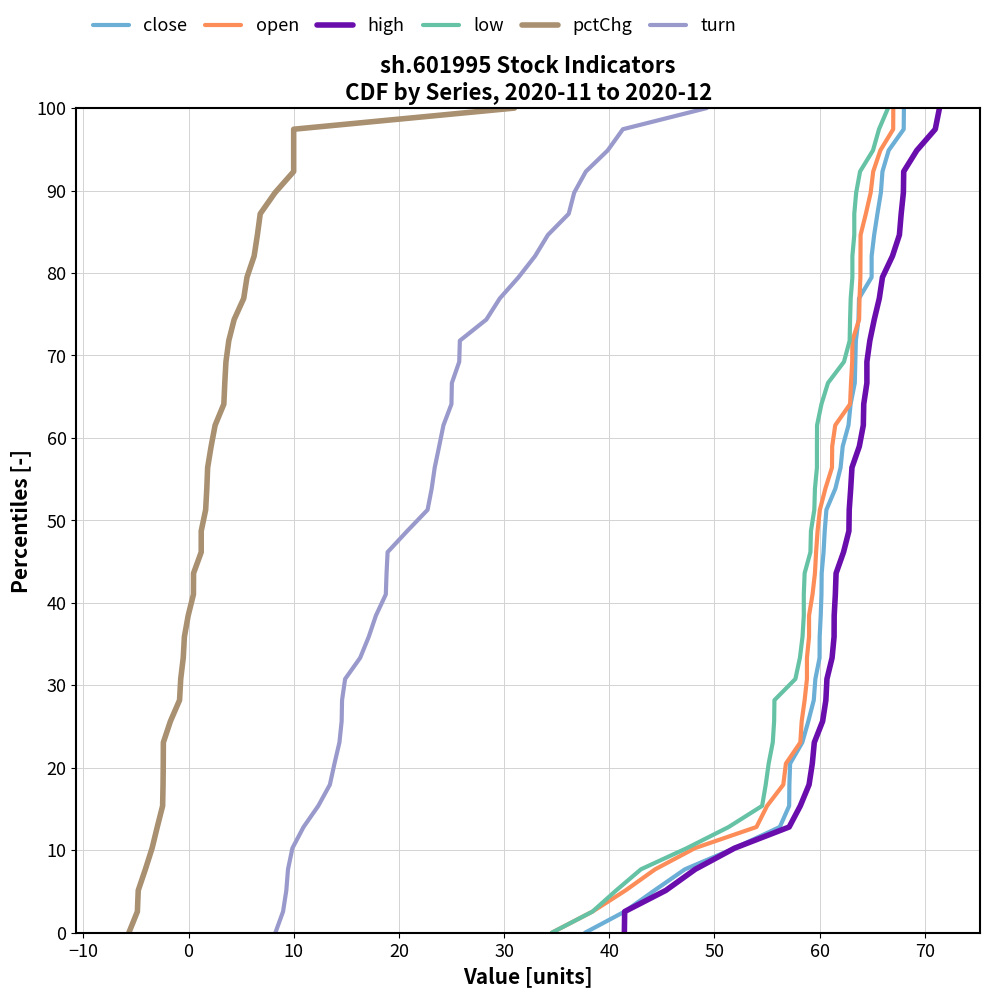

How many distinct data groups are displayed?

6